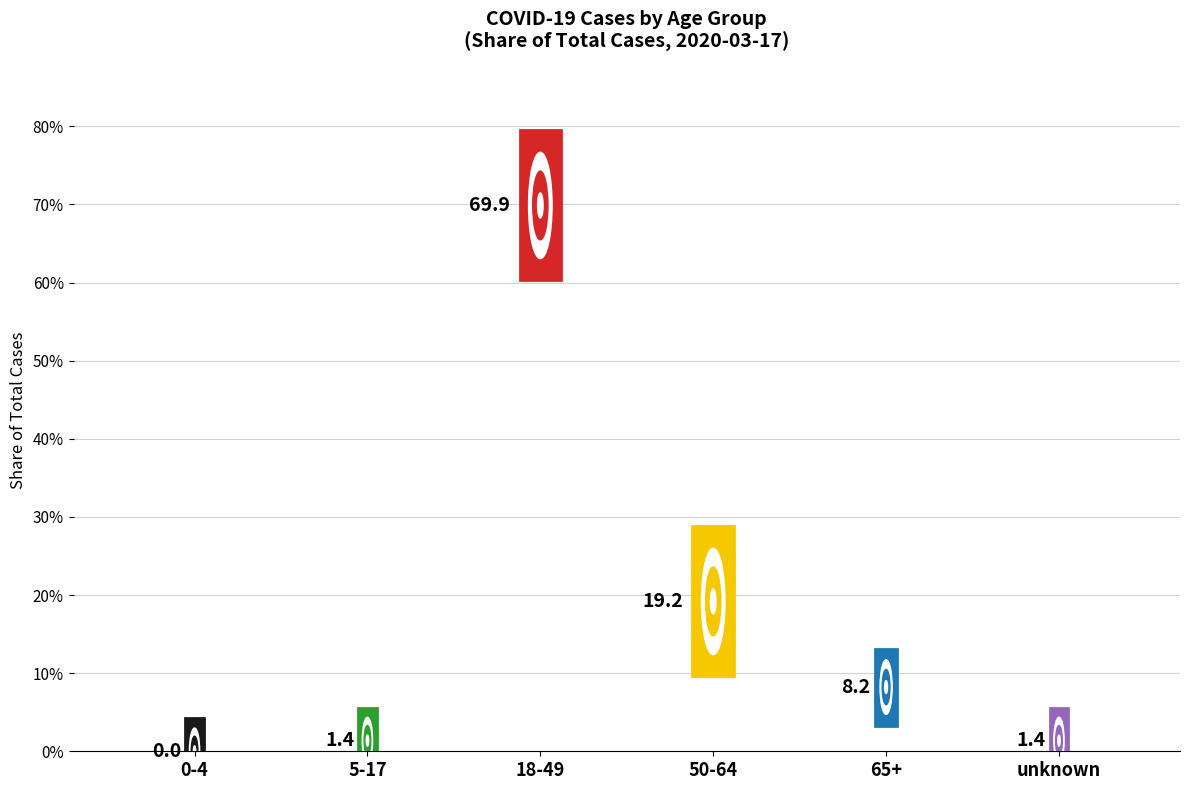

Rank the categories by value from lowest to highest.

0-4, 5-17, unknown, 65+, 50-64, 18-49